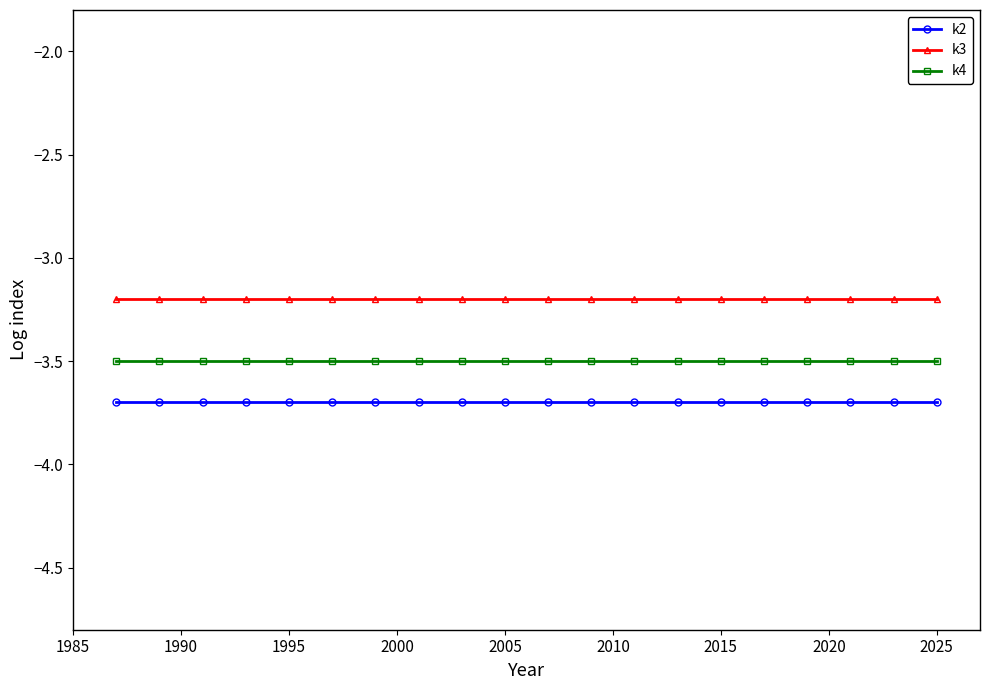

Rank the series by their maximum value, from highest to lowest.

k3, k4, k2